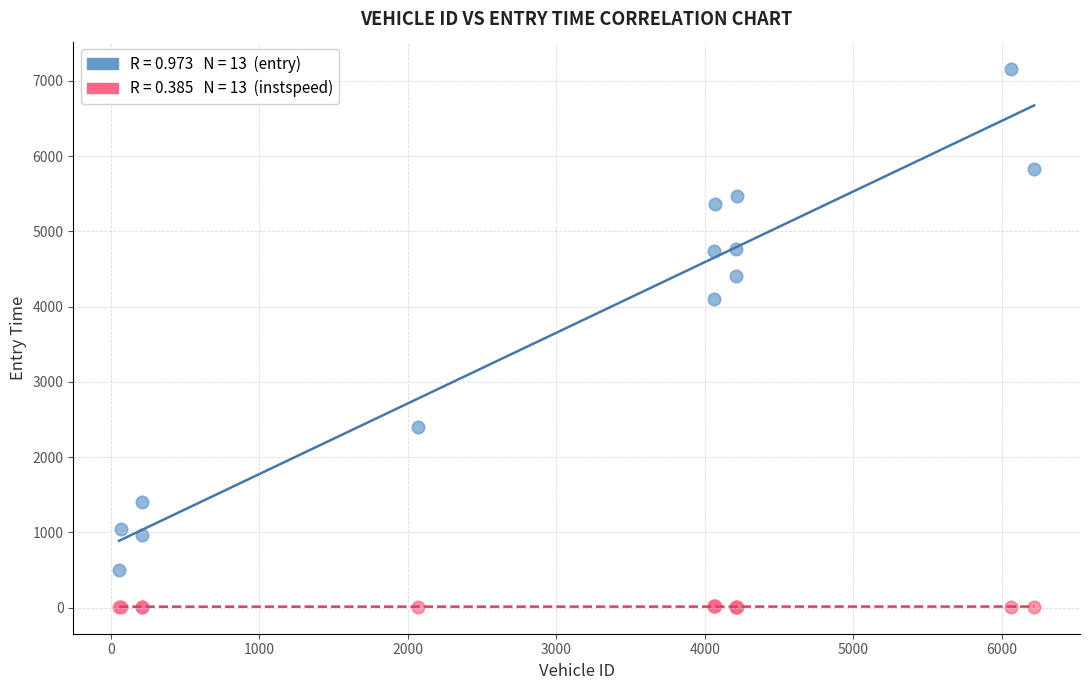

Across all series, what Y value is closest to 3587?

4104.7